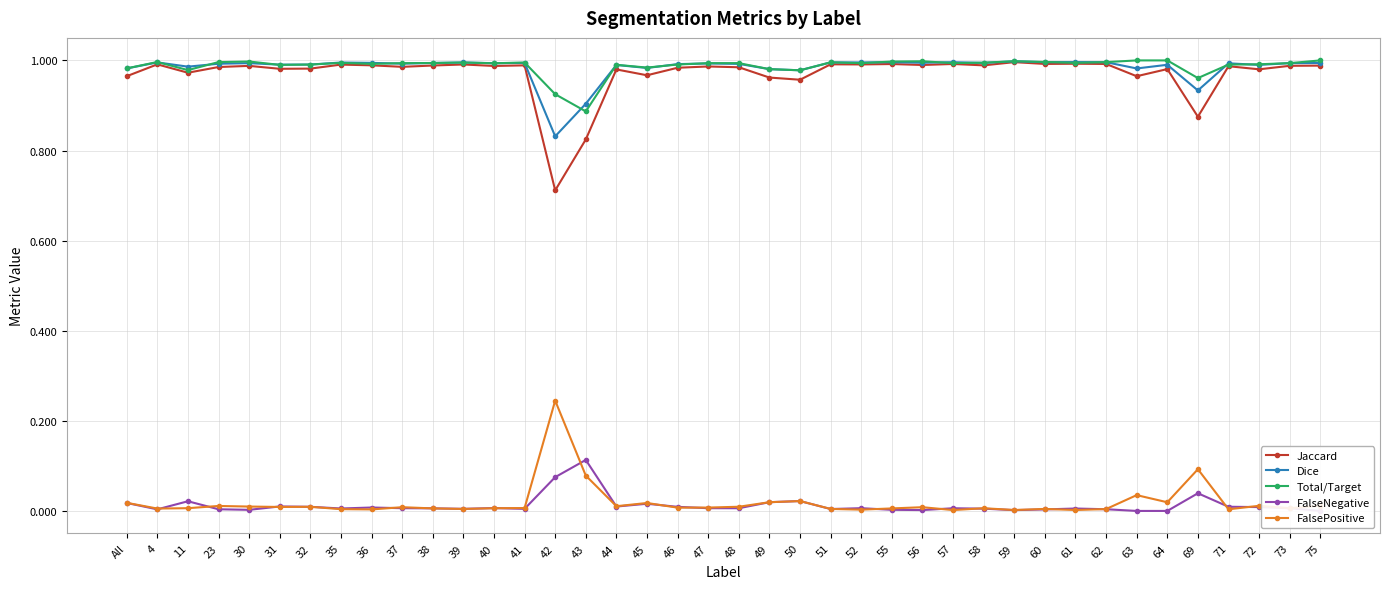

How many categories are shown in the chart?

40